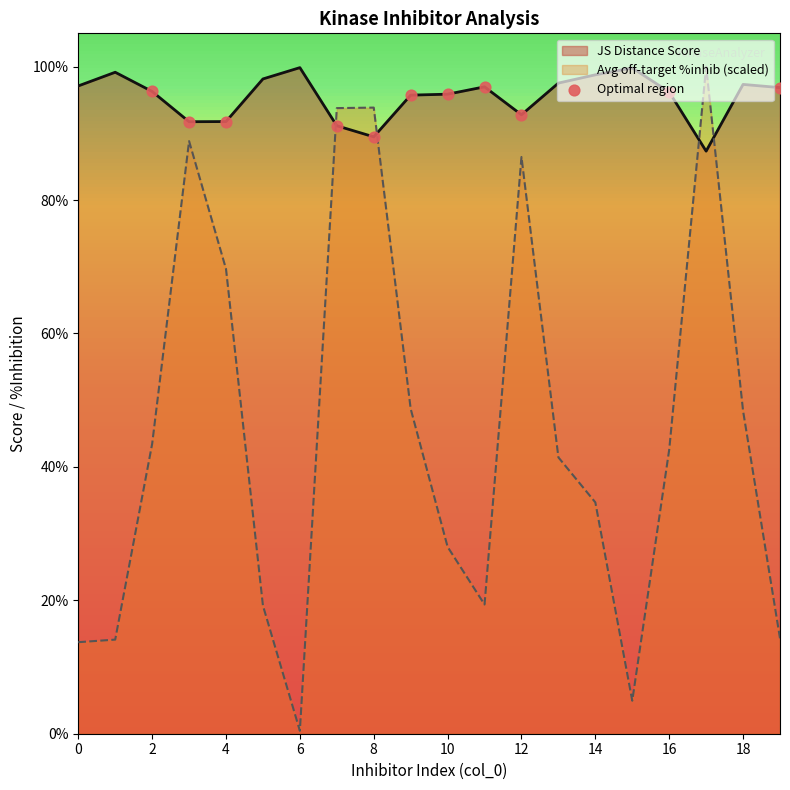

Between 8 and 16, which is larger?

16